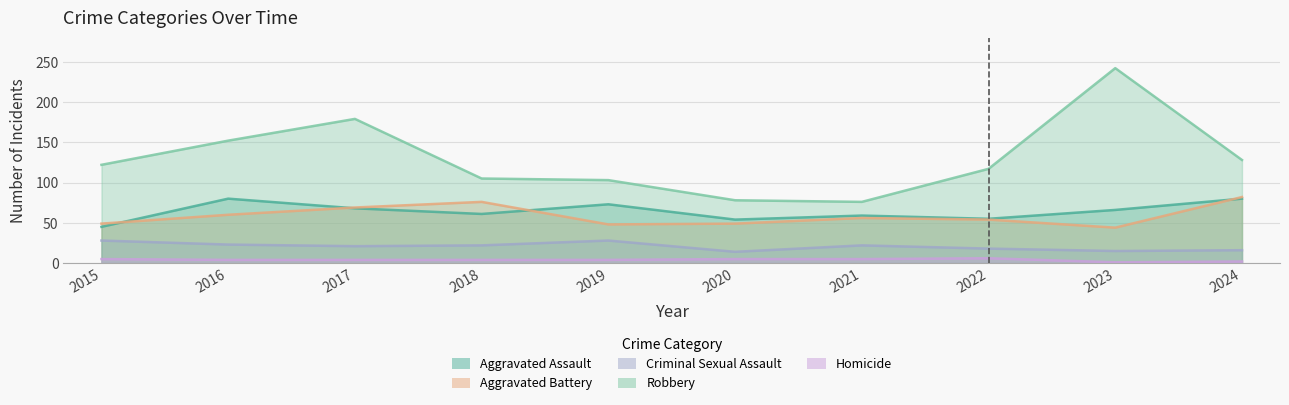

Is it true that Aggravated Battery equals 44 at 2023?

True